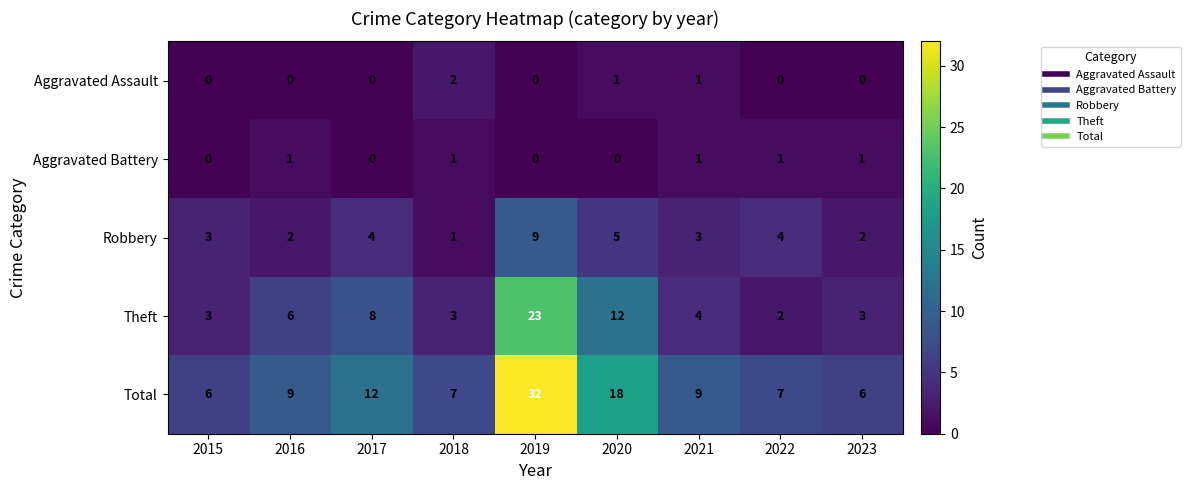

True or false: Theft has a value of 1 at 2021.

False